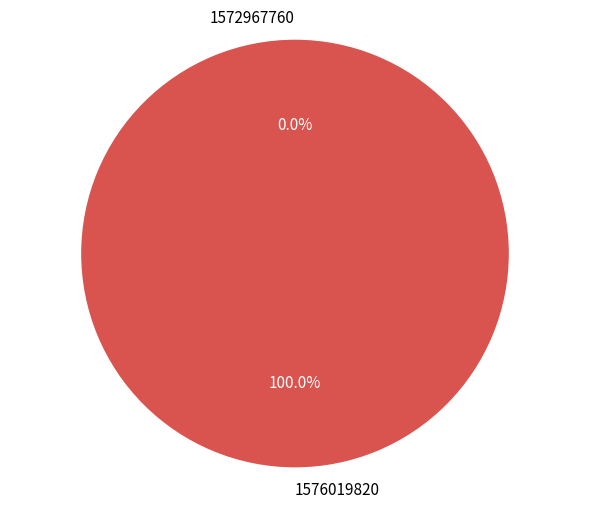

Count the number of slices in the pie.

2